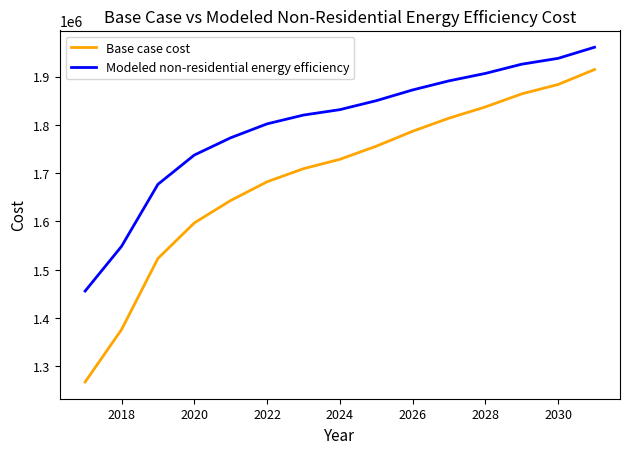

True or false: Modeled non-residential energy efficiency has more than 1 points higher than both neighbors.

False